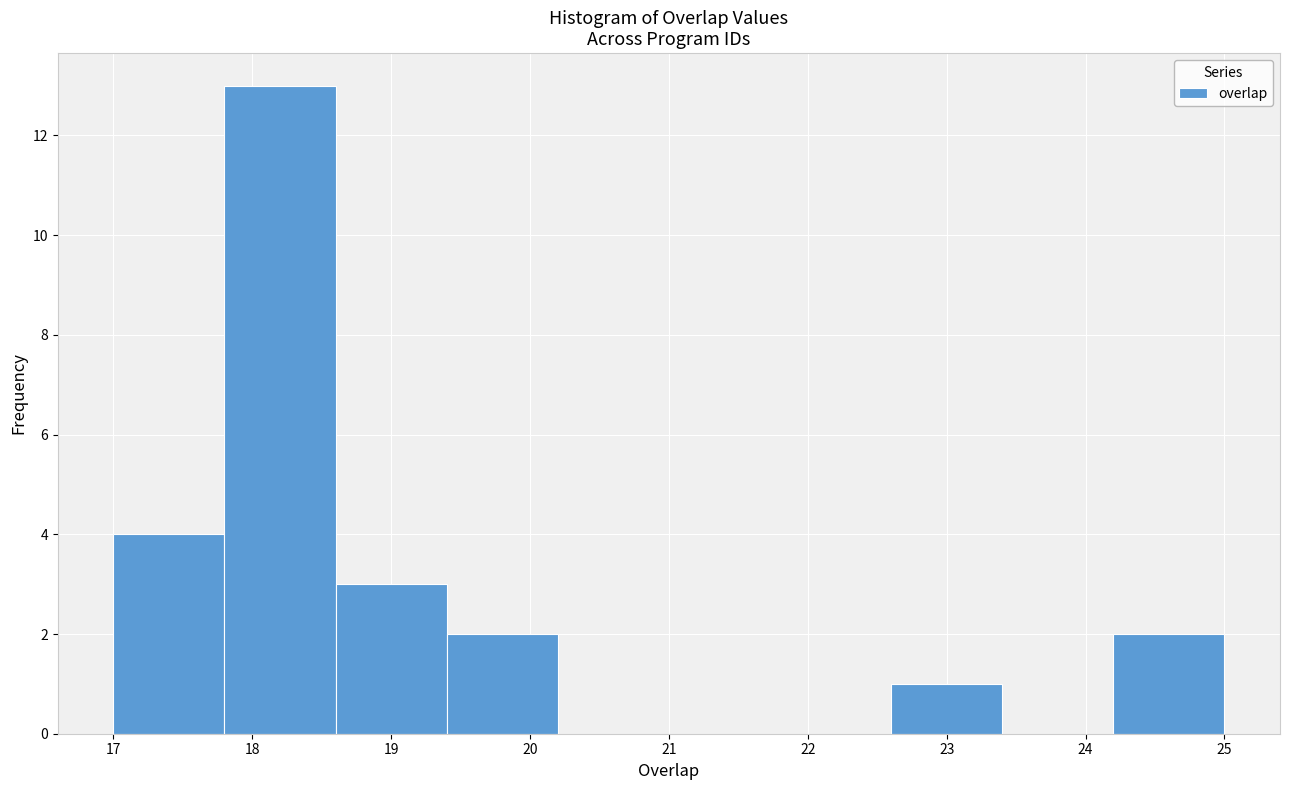

Which range on the x-axis has the tallest bar?

17.8 to 18.6